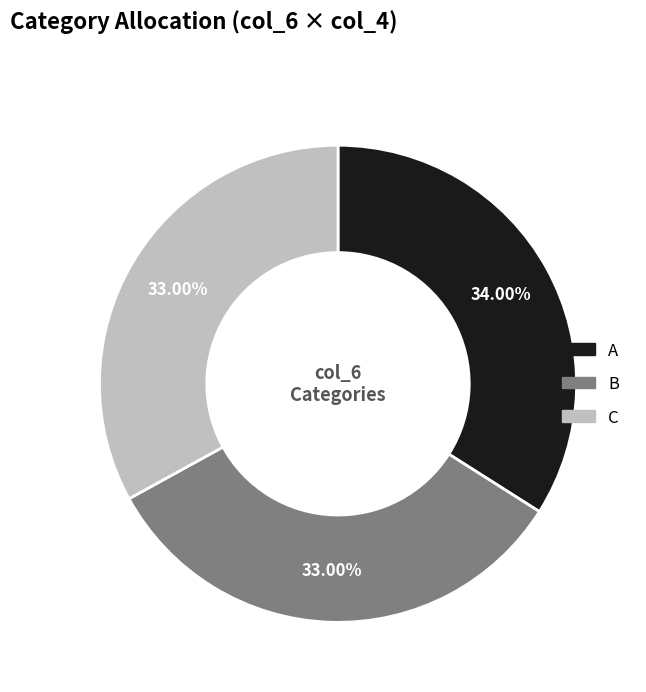

How many segments does this pie chart have?

3